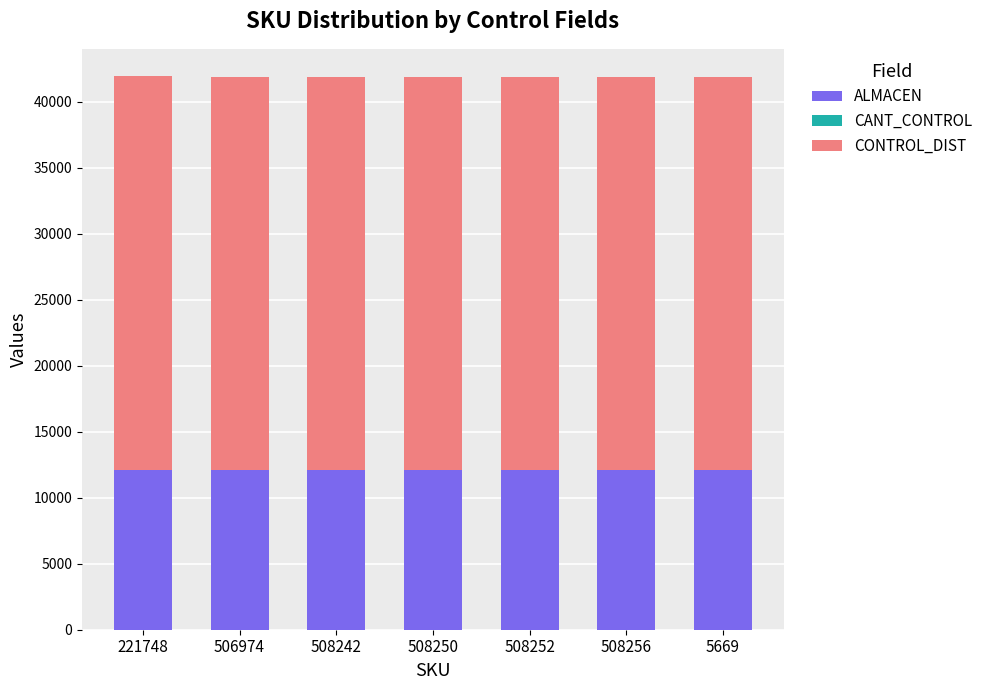

True or false: ALMACEN has a value of 17196 at 5669.

False